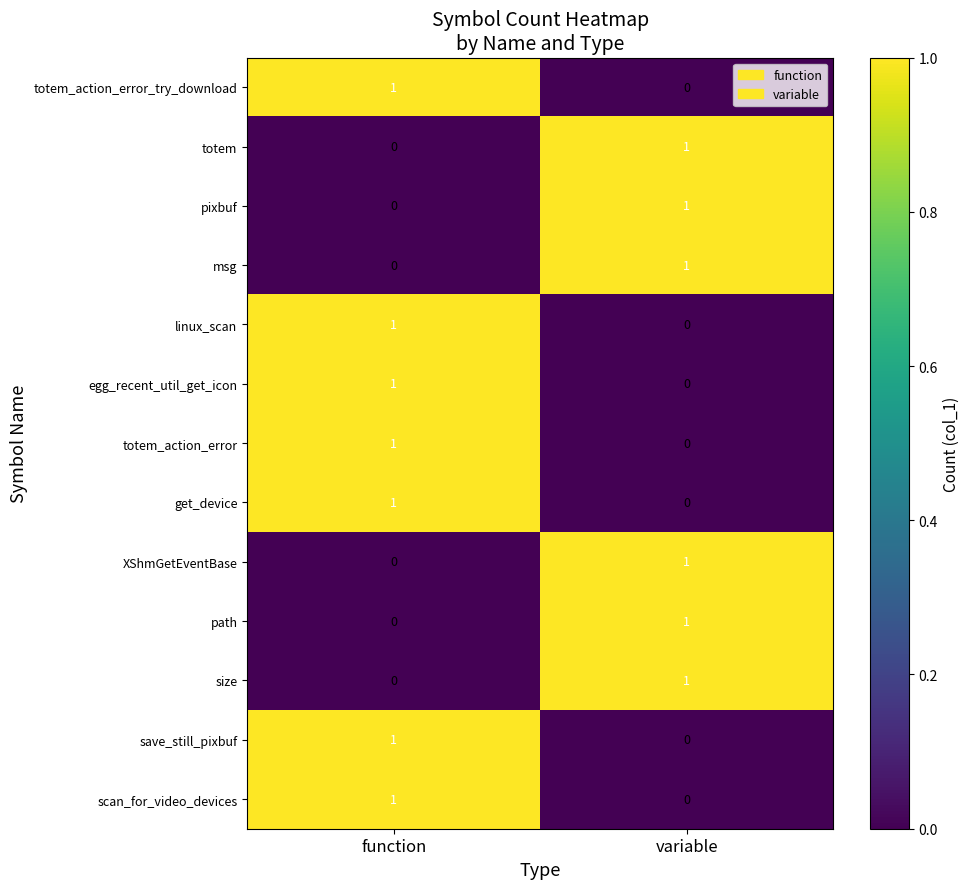

Which category has the highest value in the linux_scan series?

function